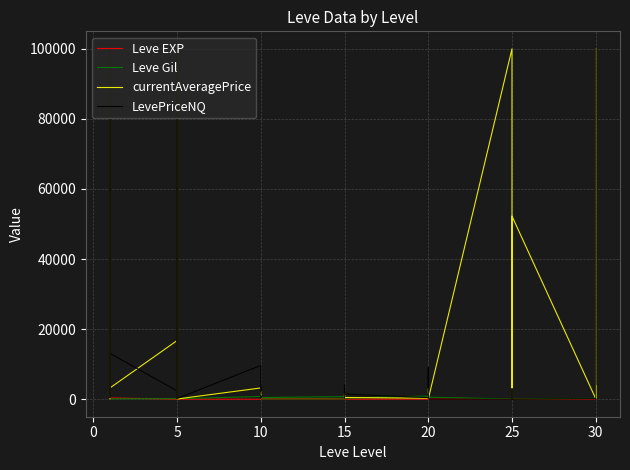

What is the difference between the Leve Gil values at 20 and 15?

140